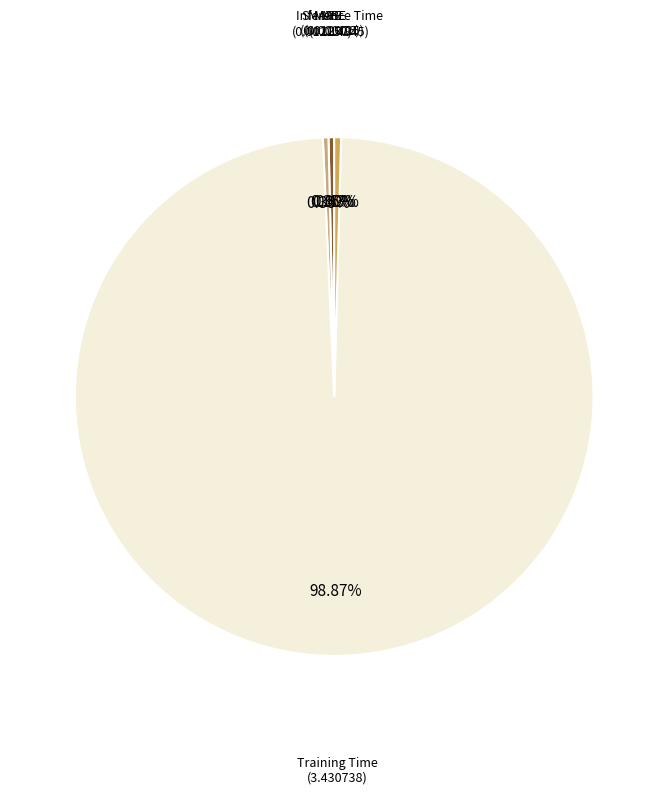

Does any single category account for the majority?

Yes